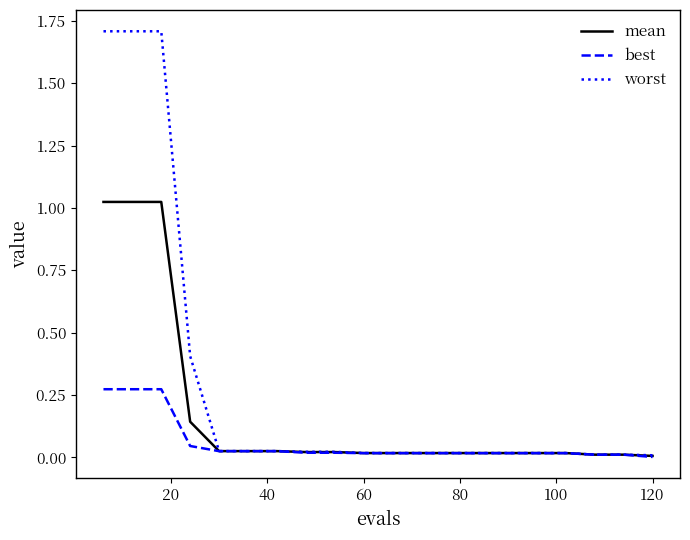

List the series in order of their peak value, lowest first.

best, mean, worst